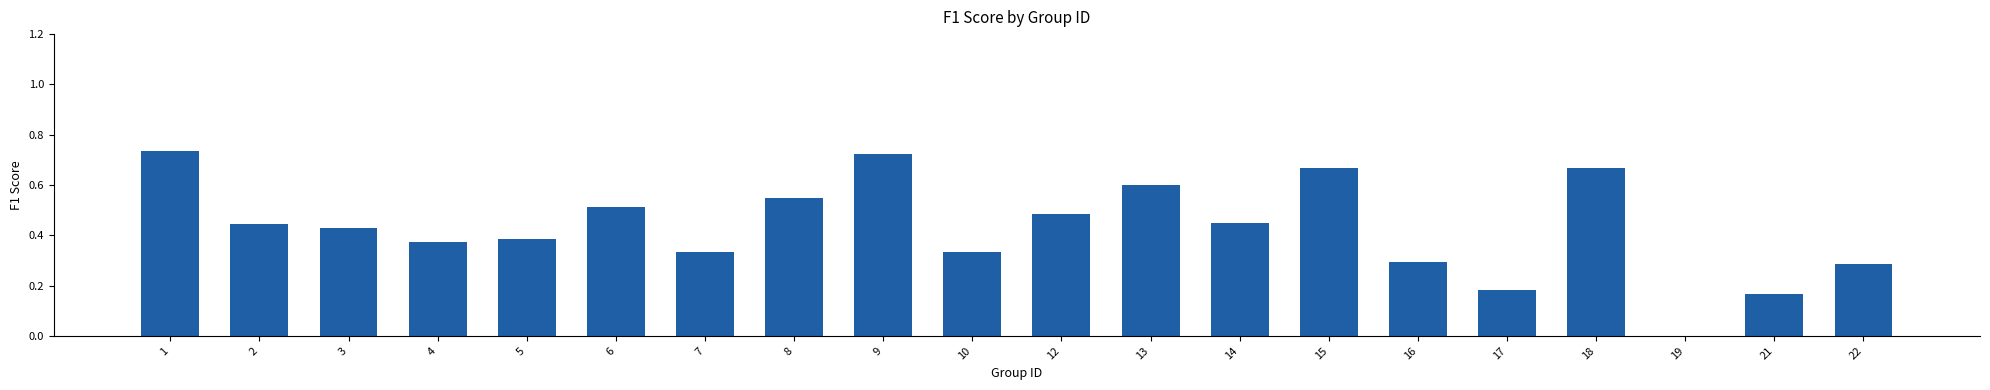

Is it true that the value at 16 is 0.2?

False